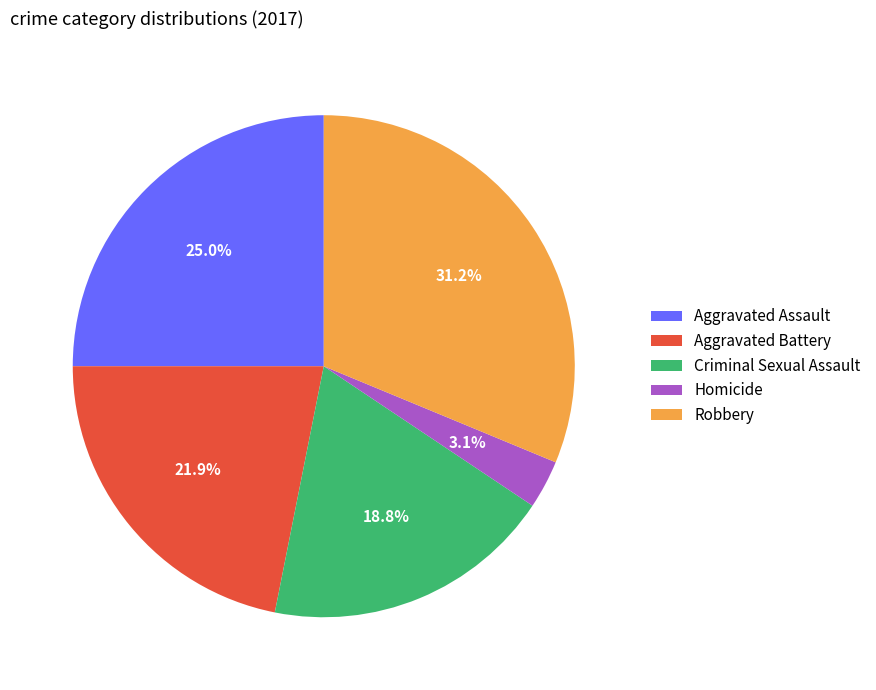

How many slices are in this pie chart?

5